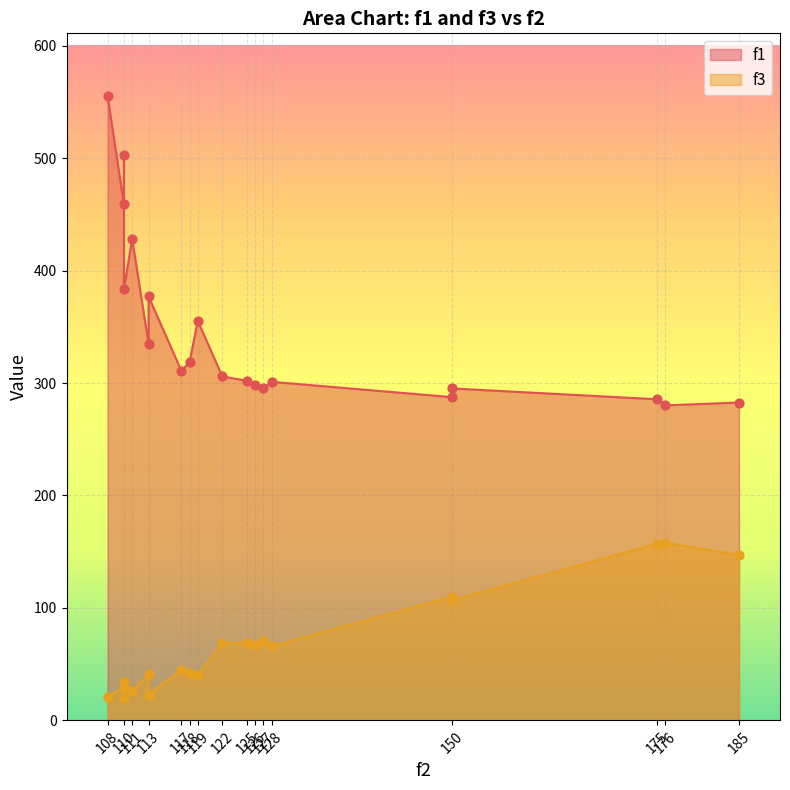

Which series contains the lowest Y value?

f3